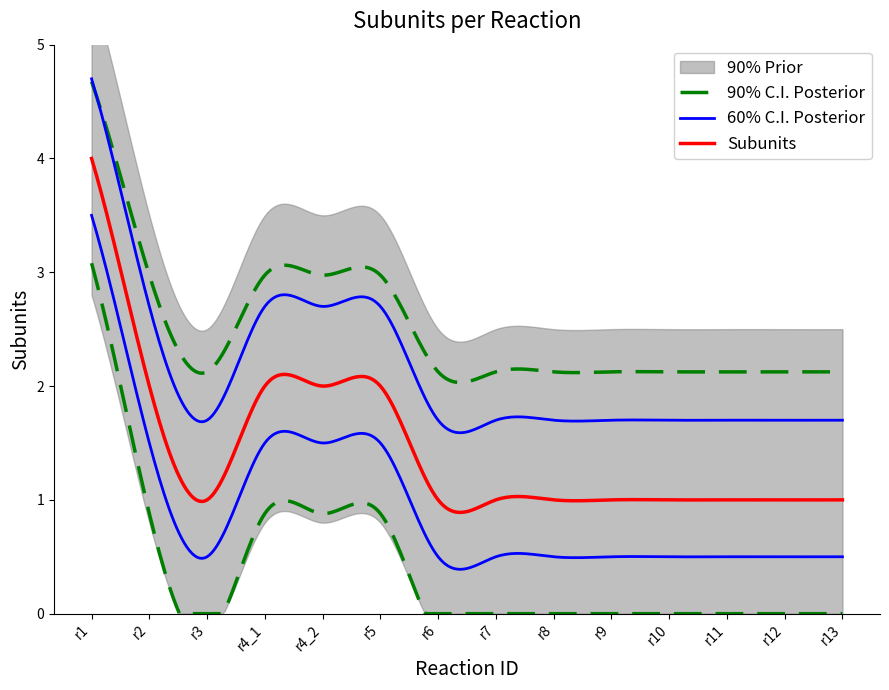

Where is the data nearest to the value 2?

r2